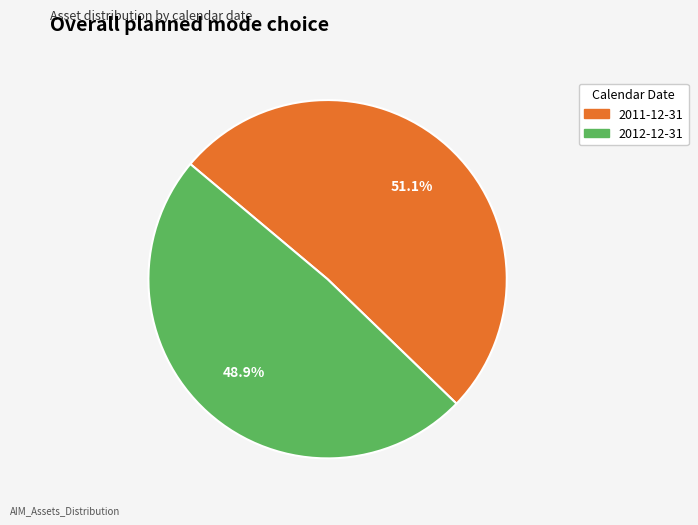

How many slices are in this pie chart?

2